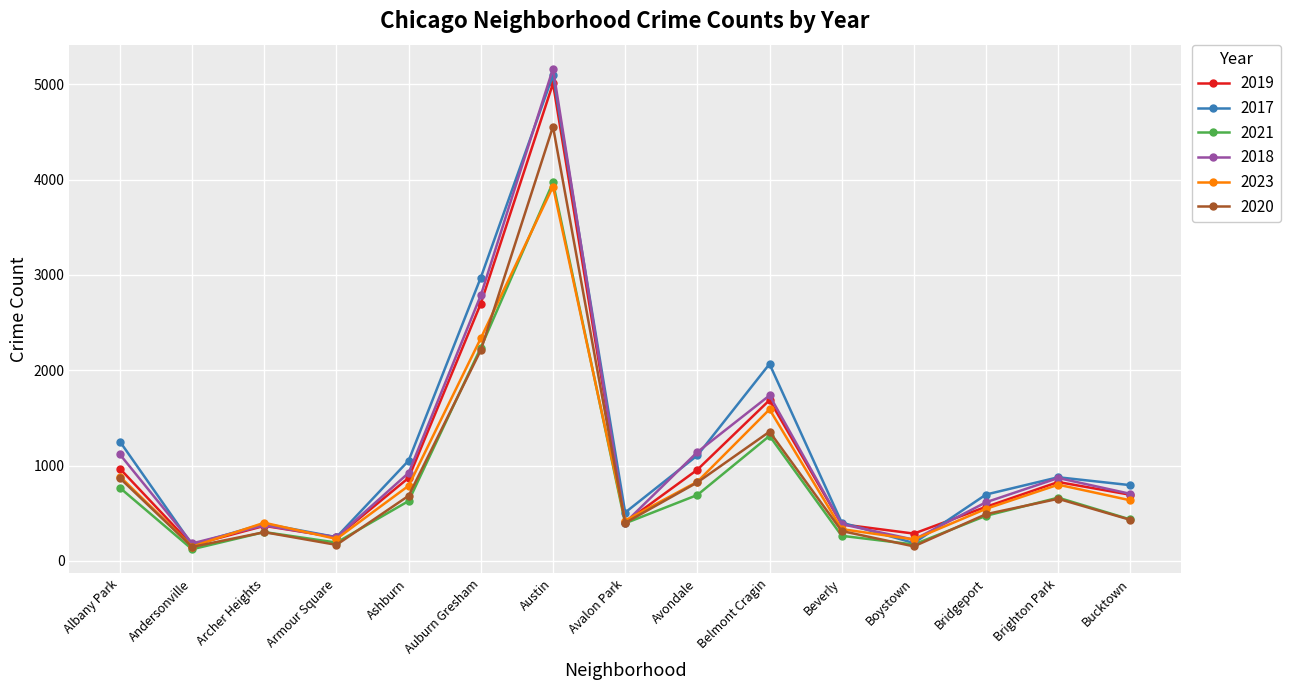

True or false: 2020 has a value of 684 at Ashburn.

True